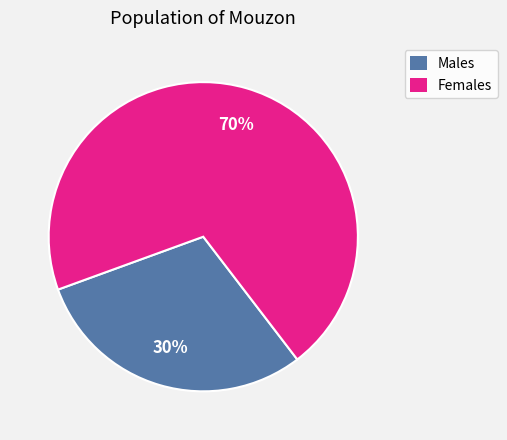

Does any single category account for the majority?

Yes